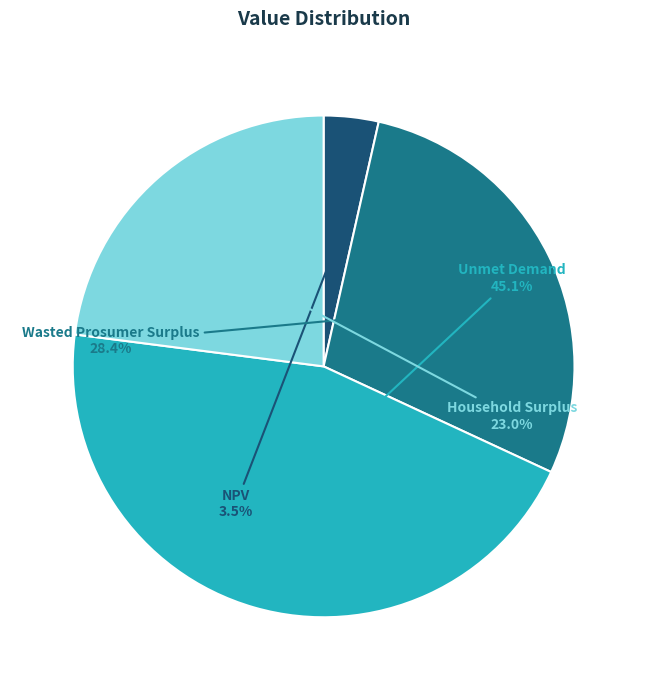

Rank the categories by value from highest to lowest.

Unmet Demand, Wasted Prosumer Surplus, Household Surplus, NPV